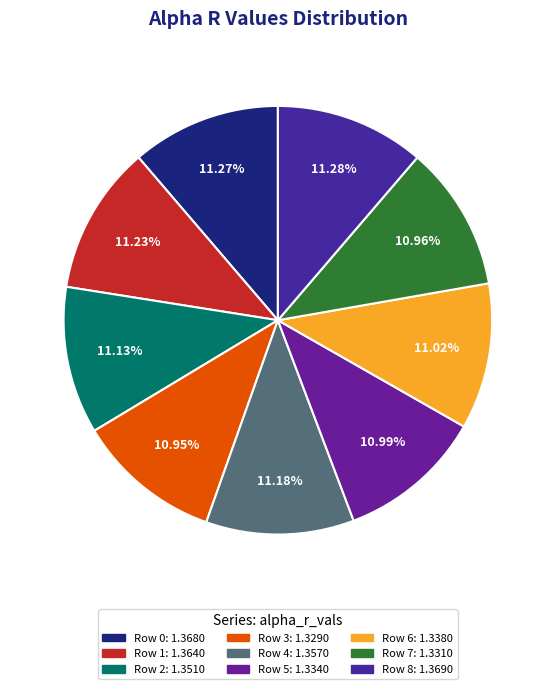

What is the largest slice in the pie chart?

8